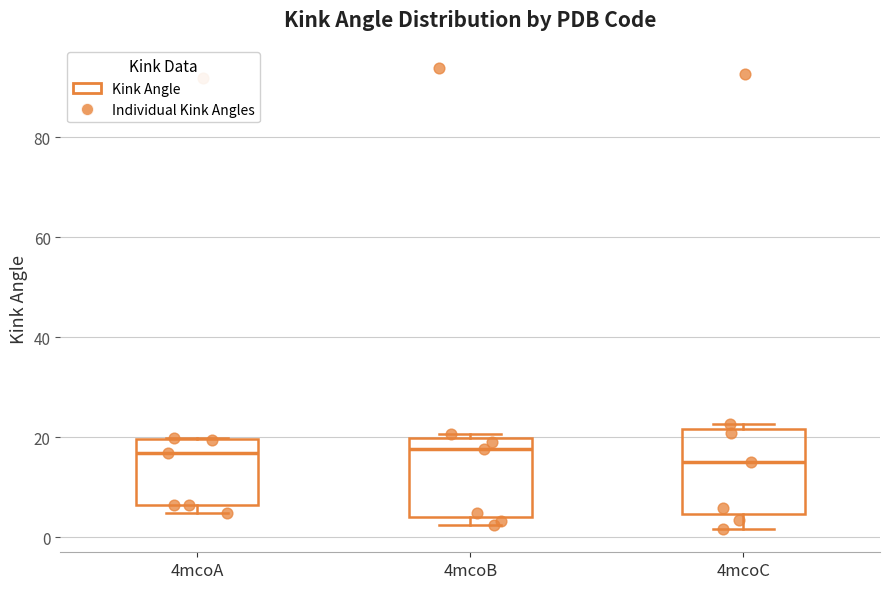

Reading left to right, read every box against the y-axis: the position of its median line, the range the box covers, and the ends of its whiskers. The values are not printed on the chart, so give them approximately, as read against the axis.

4mcoA: median 16, box 6 to 20, whiskers 4 to 20
4mcoB: median 18, box 4 to 20, whiskers 2 to 20 (just above the box's upper edge)
4mcoC: median 16, box 4 to 22, whiskers 2 to 22 (just above the box's upper edge)